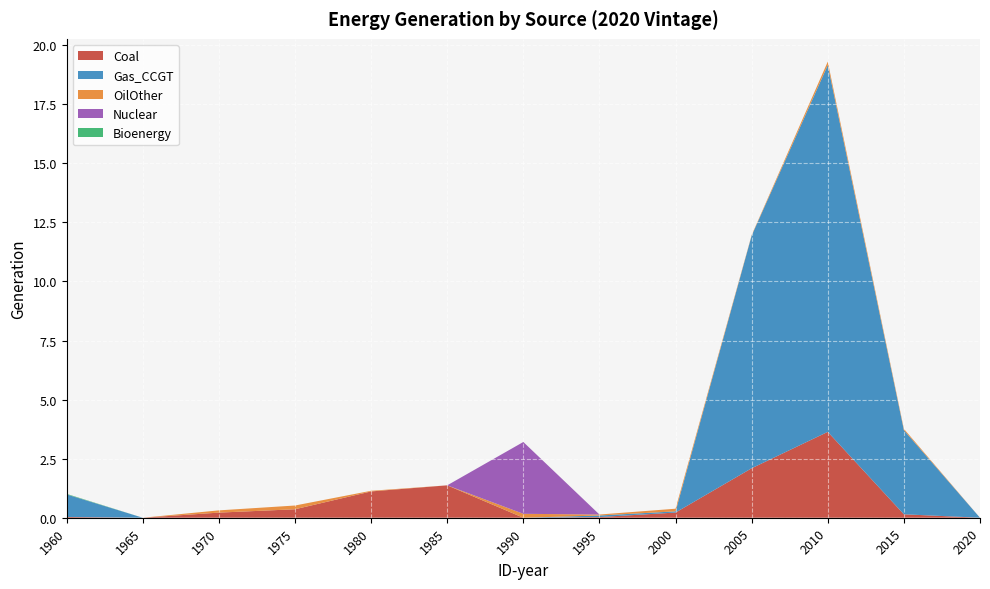

Reading right to left, transcribe all the data shown in this chart.

Coal: 2020=0.0	2015=0.1	2010=3.6	2005=2.1	2000=0.2	1995=0.0	1990=0.0	1985=1.4	1980=1.1	1975=0.4	1970=0.2	1965=0.0	1960=0.0
Gas_CCGT: 2020=0.0	2015=3.6	2010=15.5	2005=9.8	2000=0.1	1995=0.1	1990=0.0	1985=0.0	1980=0.0	1975=0.0	1970=0.0	1965=0.0	1960=1.0
OilOther: 2020=0.0	2015=0.1	2010=0.1	2005=0.0	2000=0.1	1995=0.0	1990=0.2	1985=0.0	1980=0.0	1975=0.2	1970=0.1	1965=0.0	1960=0.0
Nuclear: 2020=0.0	2015=0.0	2010=0.0	2005=0.0	2000=0.0	1995=0.0	1990=3.0	1985=0.0	1980=0.0	1975=0.0	1970=0.0	1965=0.0	1960=0.0
Bioenergy: 2020=0.0	2015=0.0	2010=0.0	2005=0.0	2000=0.0	1995=0.0	1990=0.0	1985=0.0	1980=0.0	1975=0.0	1970=0.0	1965=0.0	1960=0.0